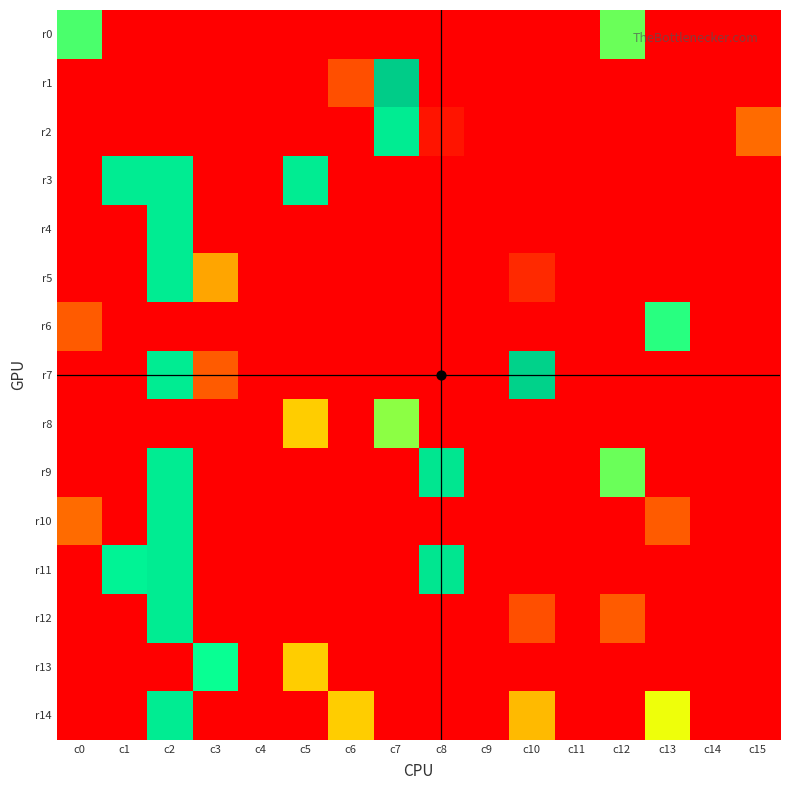

Between c4 and c15, which series saw the biggest shift?

r2